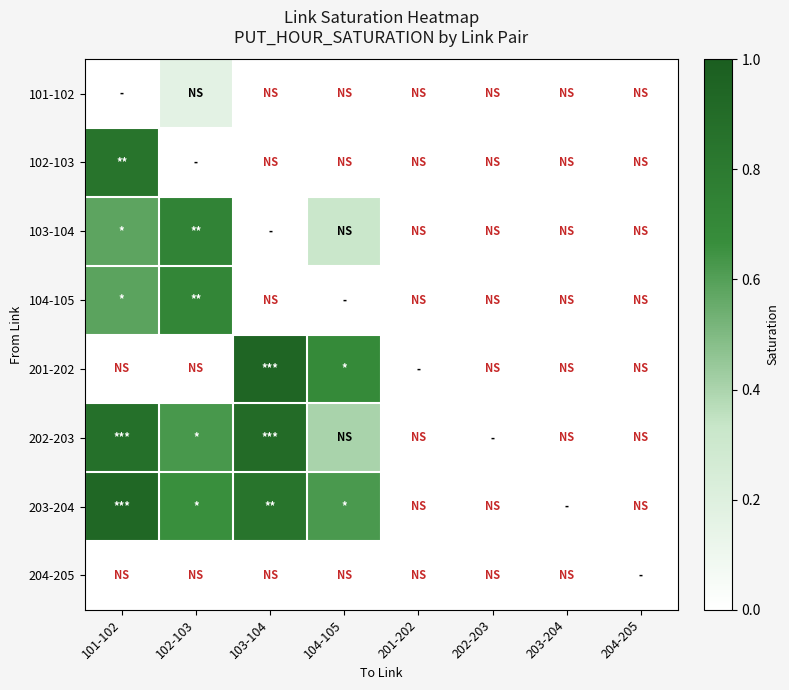

The value of 102-103 at 101-102 is 0.2. True or false?

False